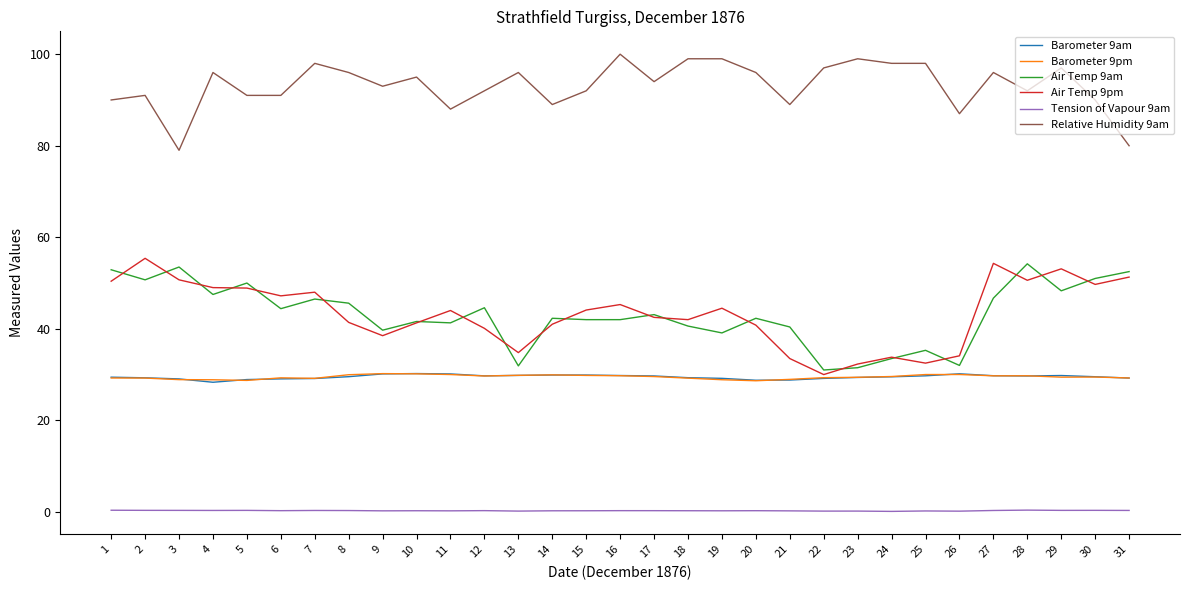

How many values in the Relative Humidity 9am series are below 94?

15